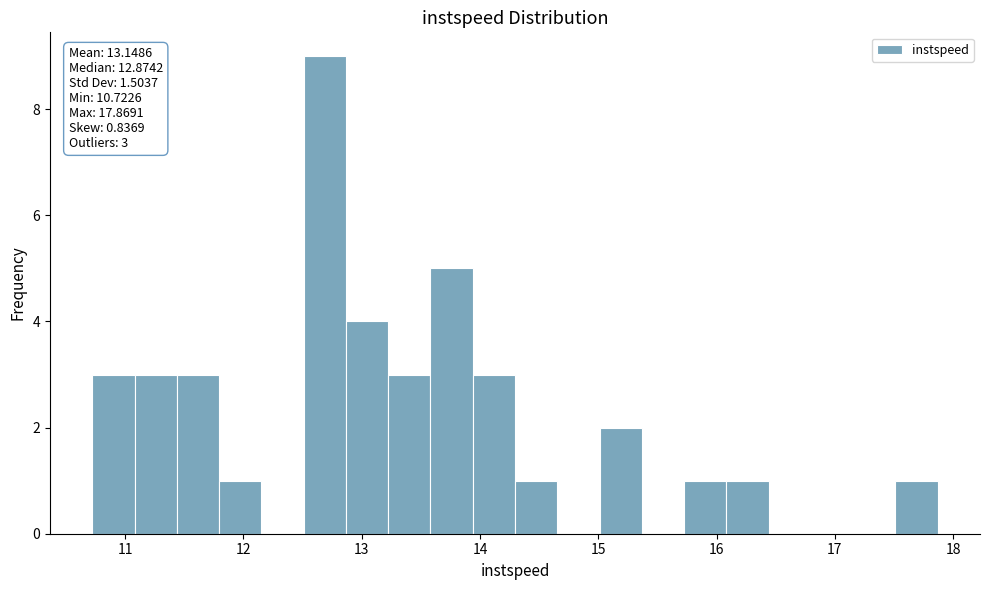

Around what value on the x-axis is the tallest bar? Give the approximate position of its centre, as read against the axis.

12.7